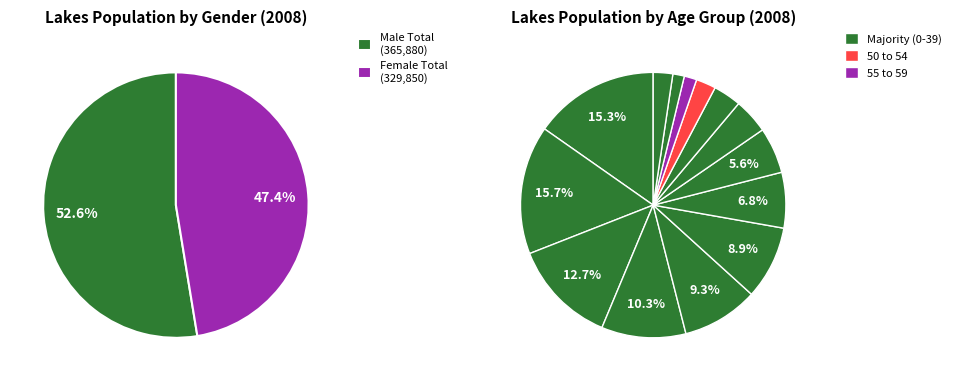

Is there a majority slice in this chart?

No